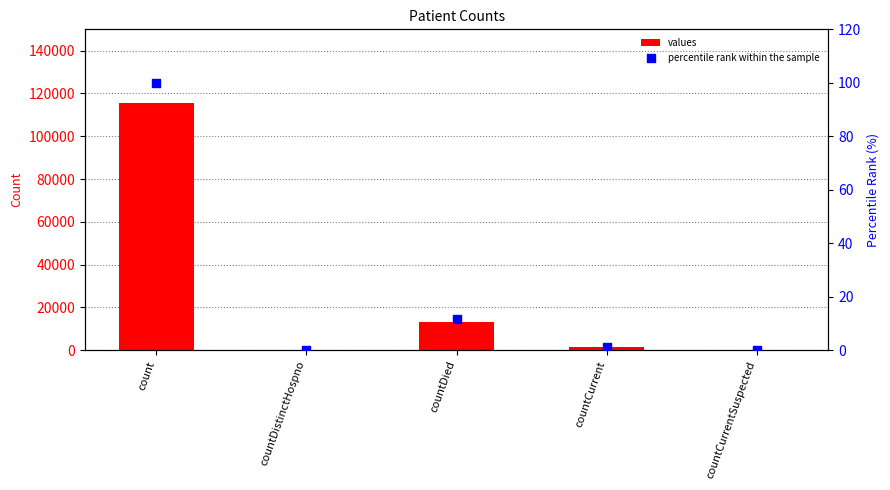

At how many categories does at least one series exceed 51986?

1